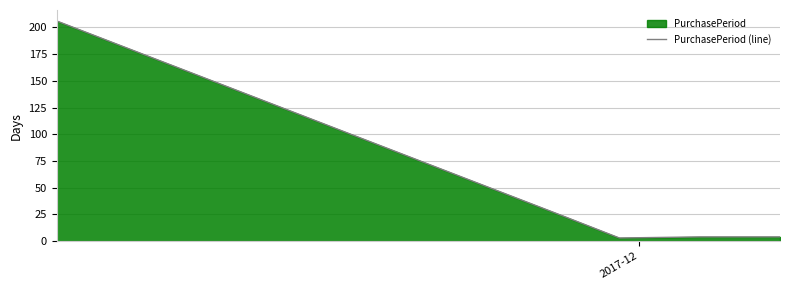

What is the average value?

48